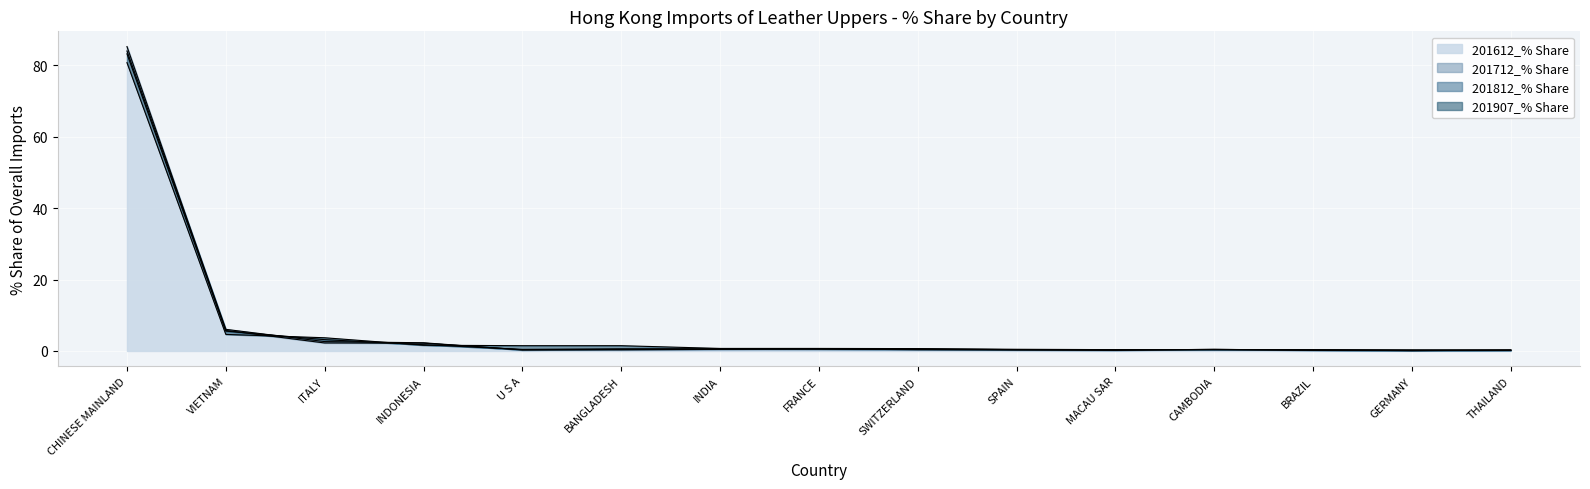

In 201712_% Share, how many points are higher than both neighbors (excluding endpoints)?

2